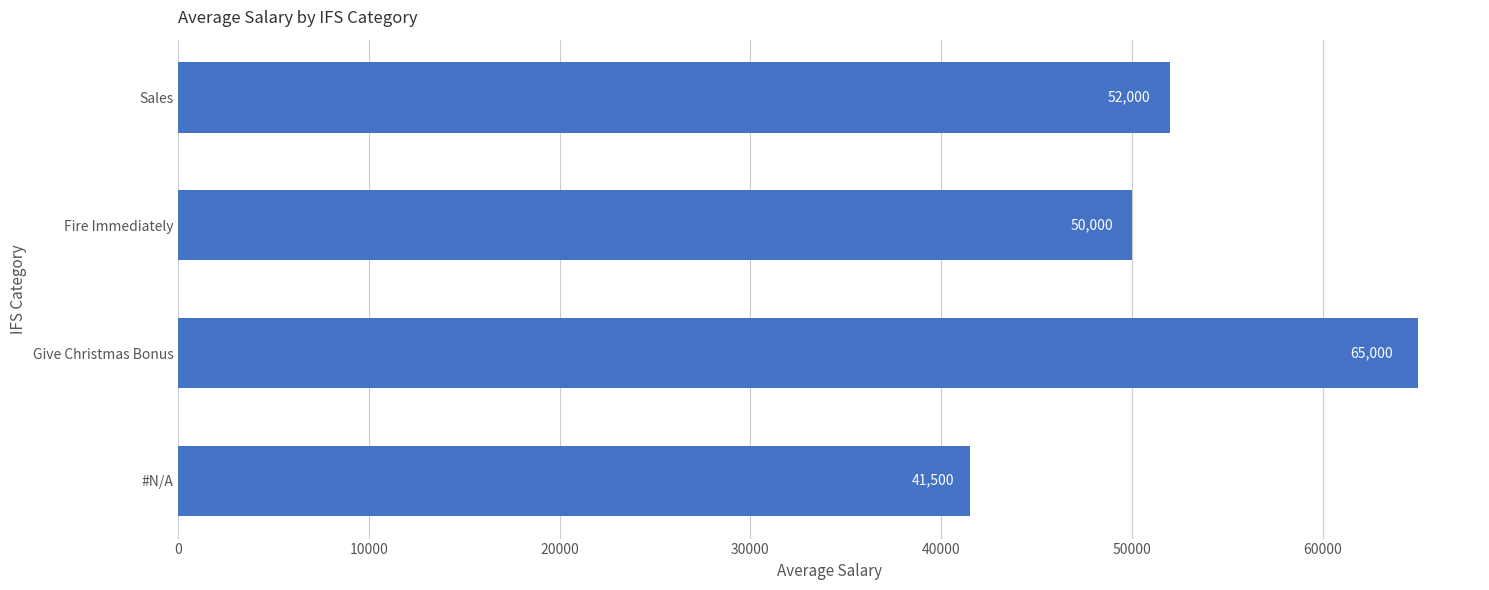

How many categories are shown in the chart?

4